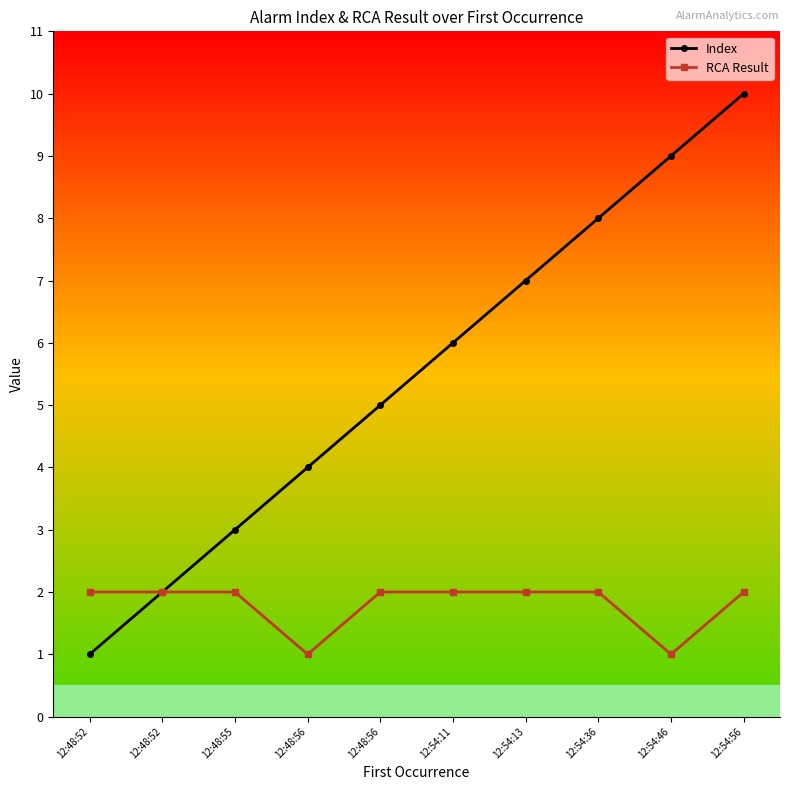

Reading left to right, transcribe all the data shown in this chart.

Index: 1	2	3	4	5	6	7	8	9	10
RCA Result: 2	2	2	1	2	2	2	2	1	2